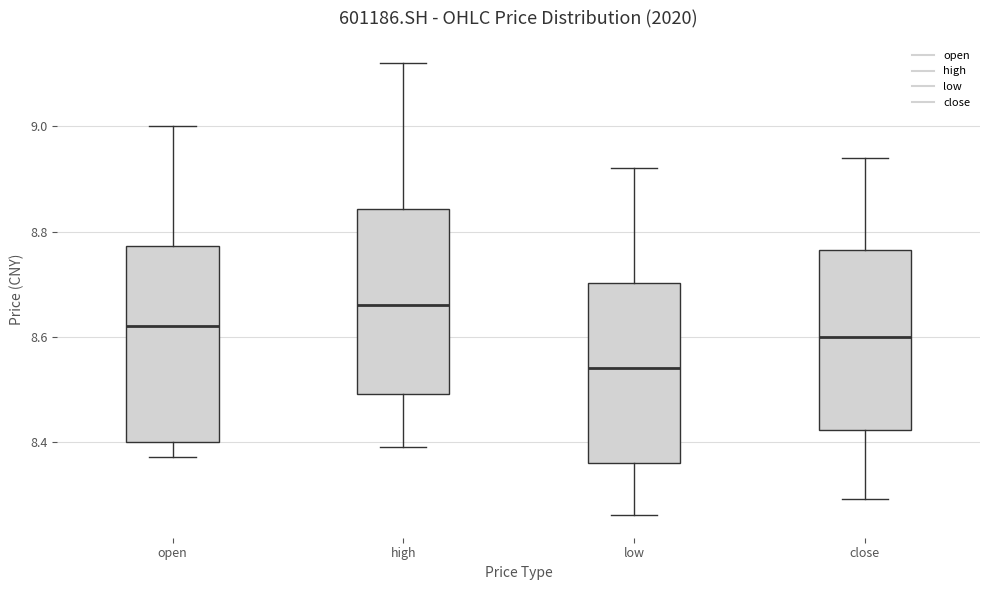

Where does the median line of the box for close sit on the y-axis? The values are not printed on the chart, so give them approximately, as read against the axis.

8.60